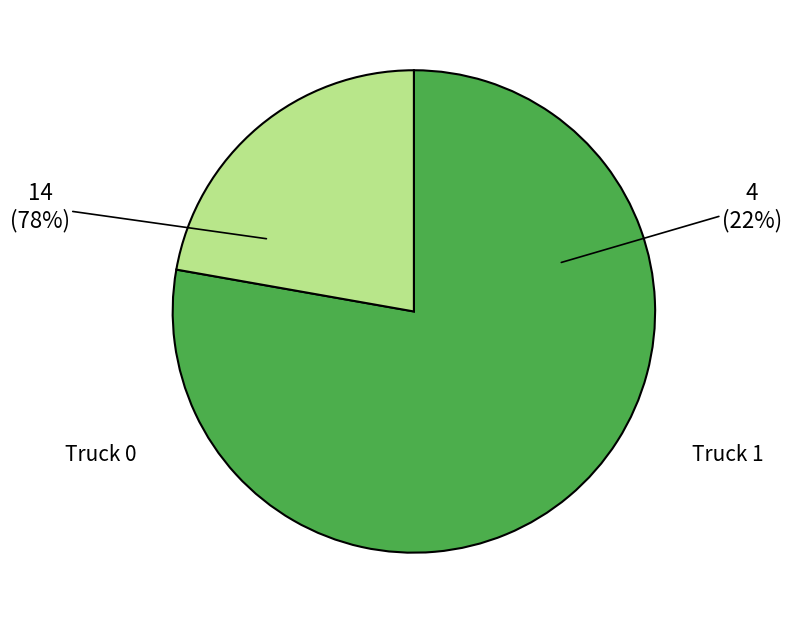

To the nearest percent, what is the difference between the largest and smallest slice percentages?

56%